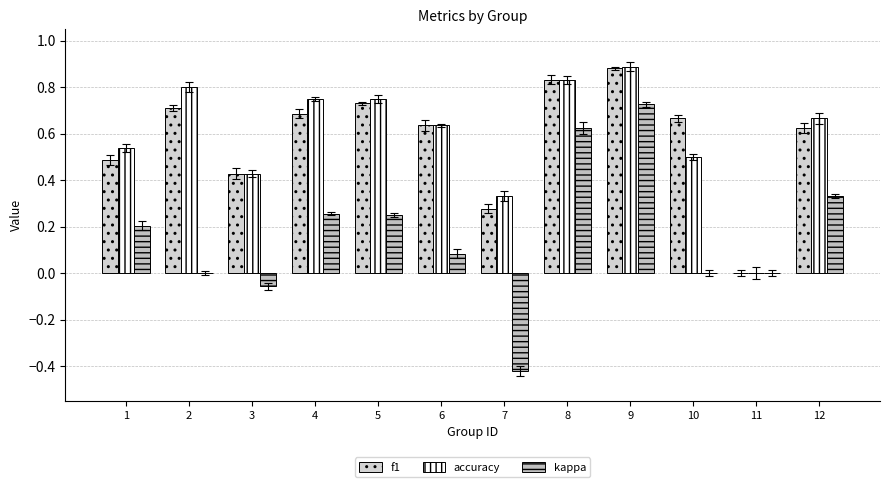

Reading left to right, transcribe all the data shown in this chart.

f1: 0.5	0.7	0.4	0.7	0.7	0.6	0.3	0.8	0.9	0.7	0.0	0.6
accuracy: 0.5	0.8	0.4	0.8	0.8	0.6	0.3	0.8	0.9	0.5	0.0	0.7
kappa: 0.2	0.0	-0.1	0.3	0.2	0.1	-0.4	0.6	0.7	0.0	0.0	0.3